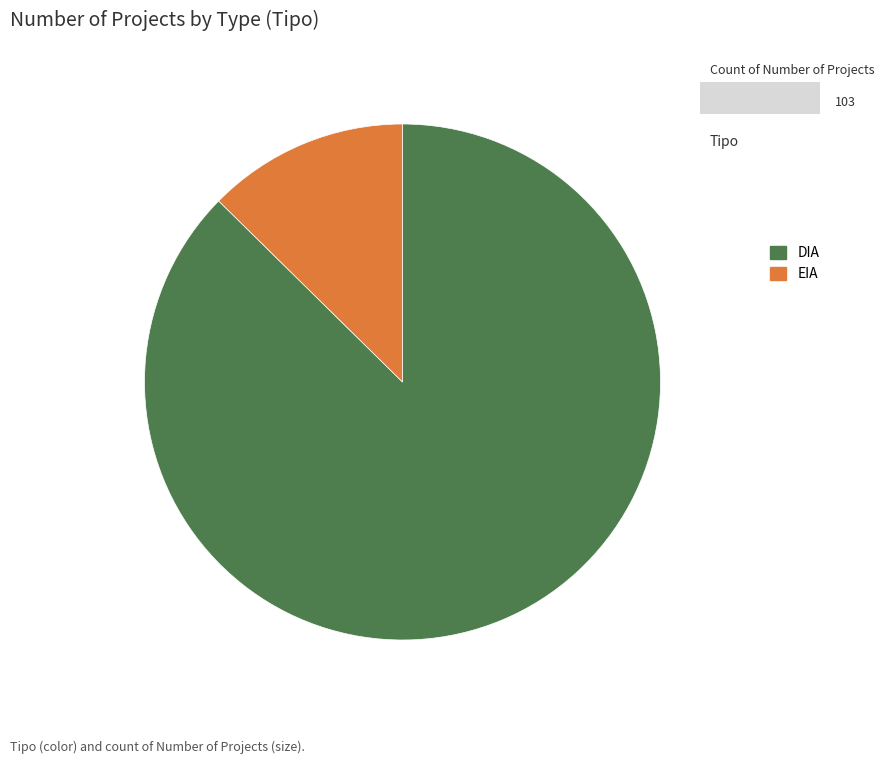

The DIA slice represents 87% of the pie. True or false?

True